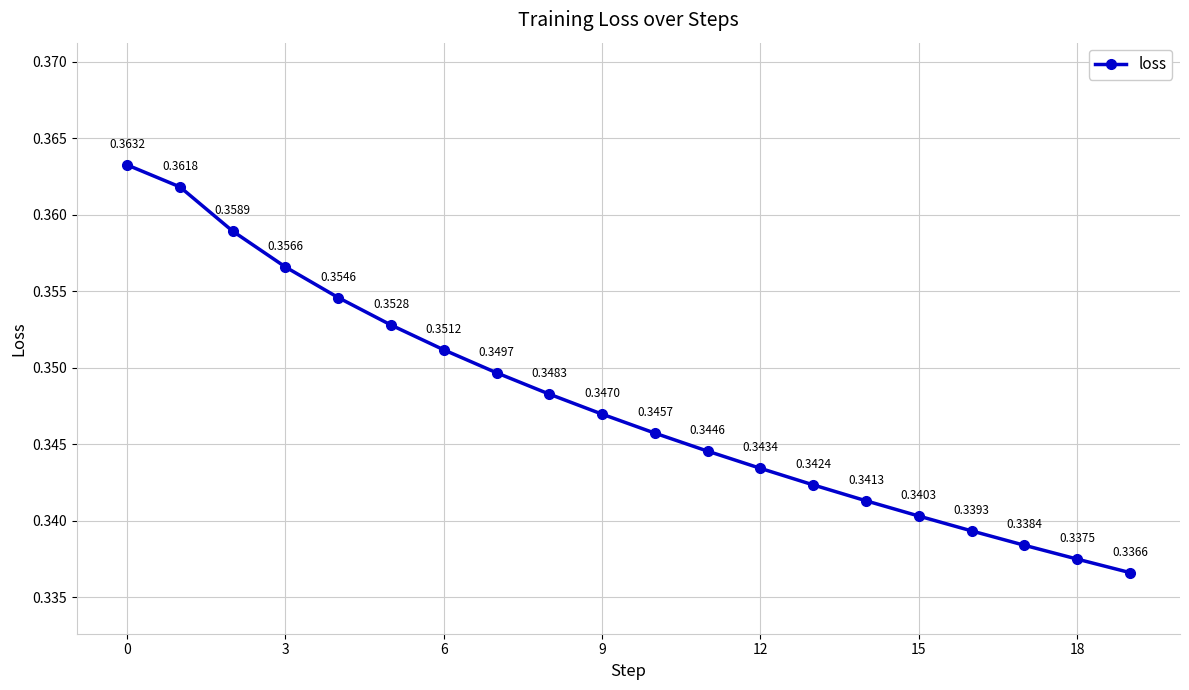

True or false: there are more than 2 points higher than both neighbors.

False